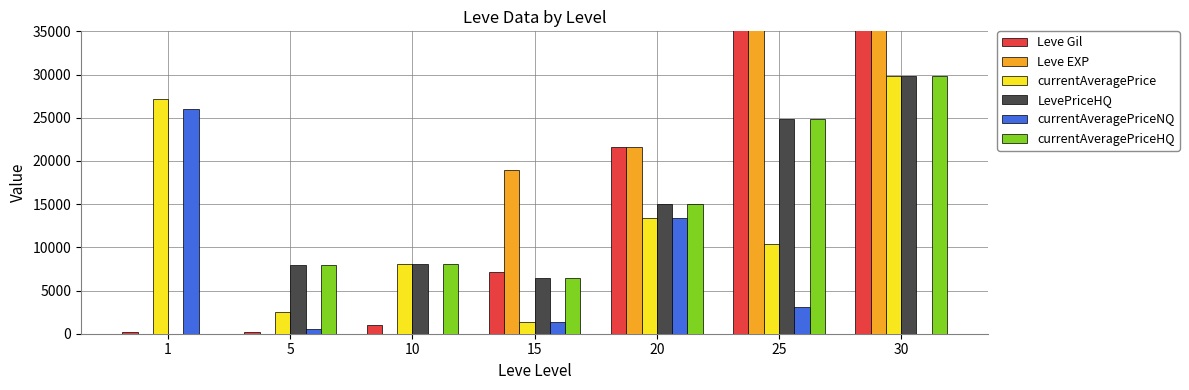

Which series has the widest spread of values?

Leve EXP